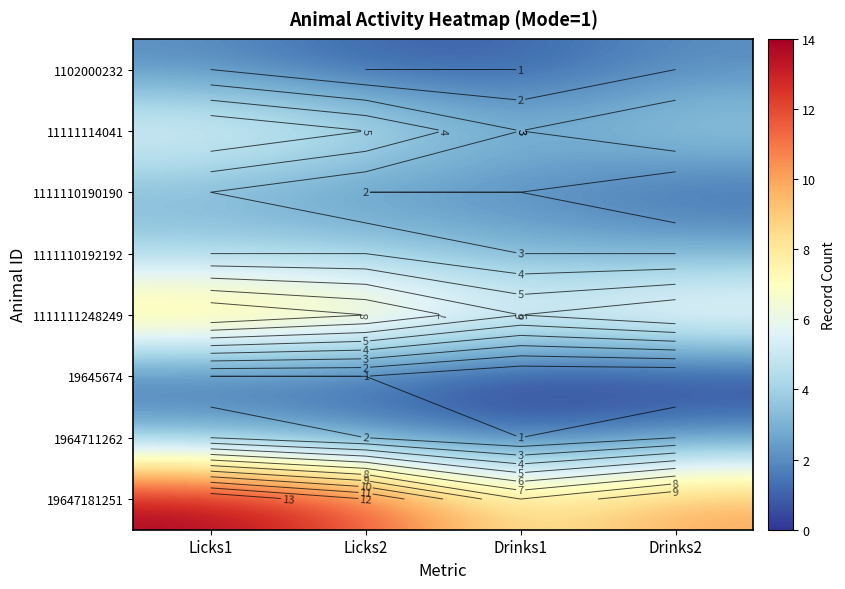

How many 1111110192192 values are between 3 and 4?

4